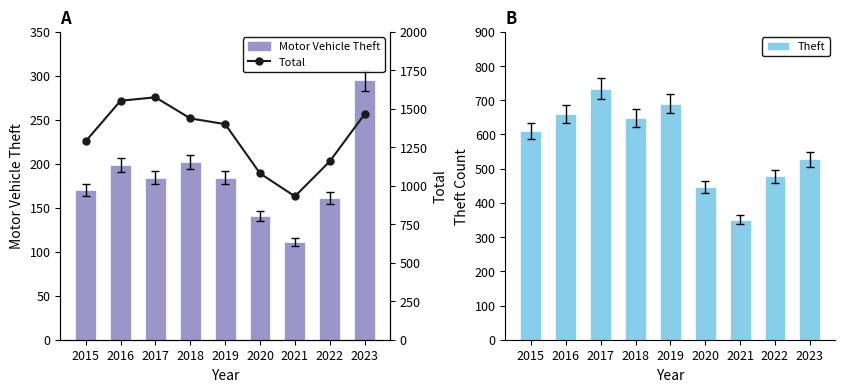

What are all the series names shown in the legend?

Motor Vehicle Theft, Theft, Total